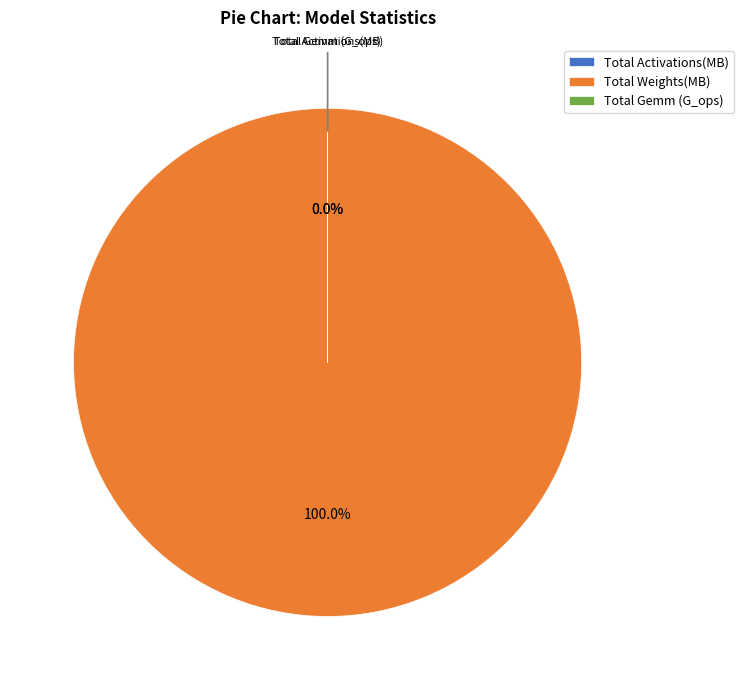

Which slice is the smallest?

Total Gemm (G_ops)